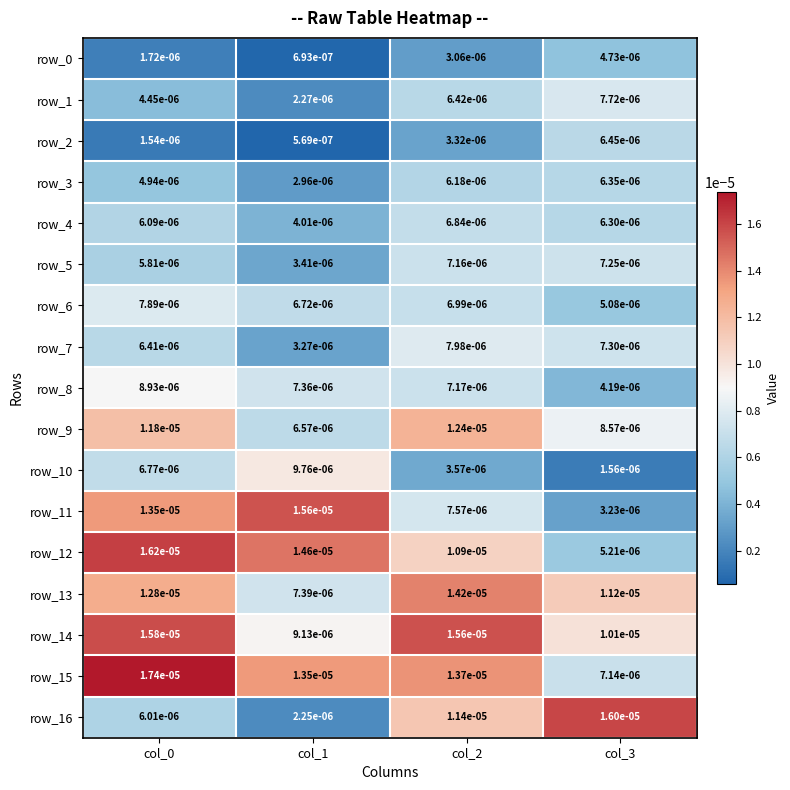

Which category has the highest value in the row_11 series?

col_1